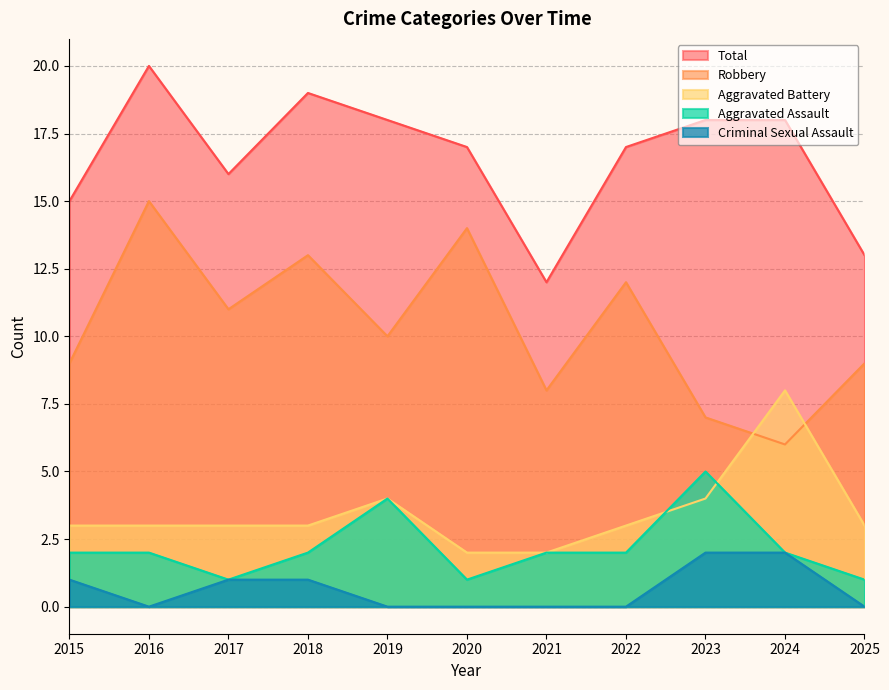

What is the total value across all series at 2021?

24